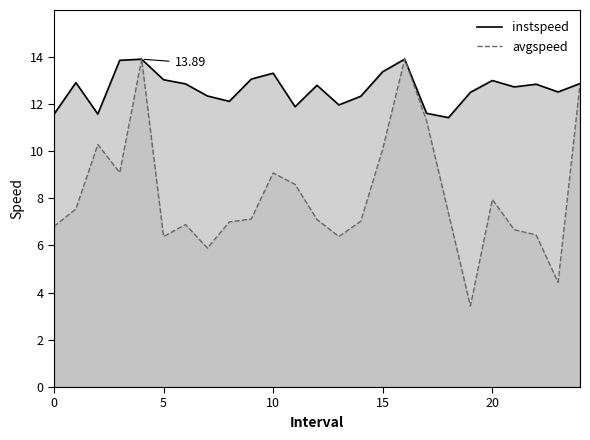

What is the sum of the avgspeed values at 5 and 15?

16.5